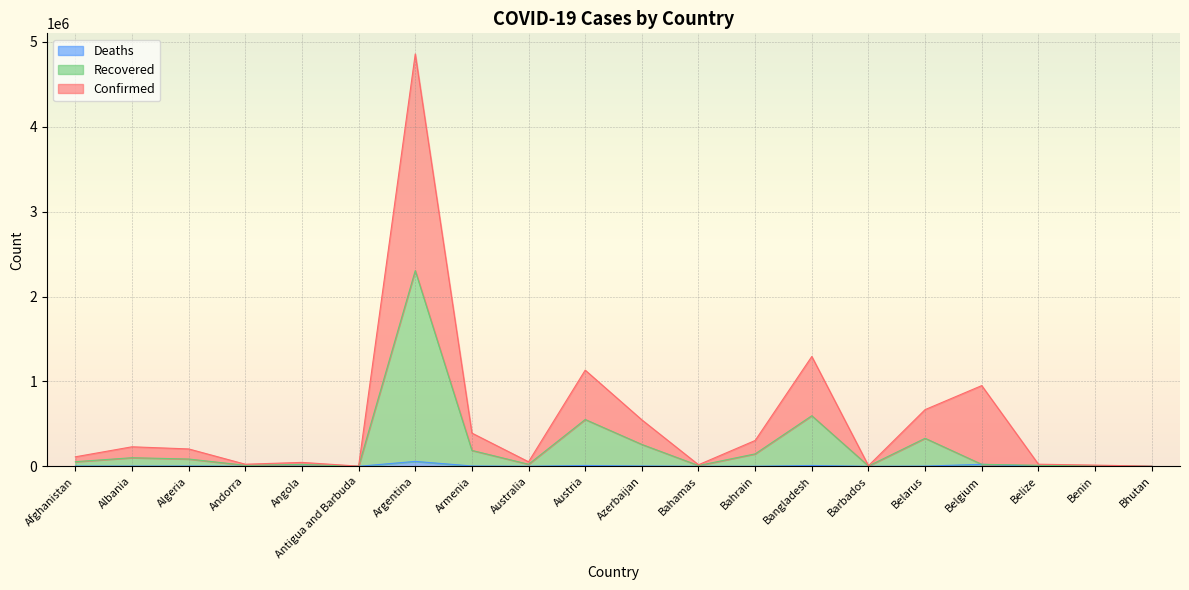

At which category is the sum across all series the highest?

Argentina